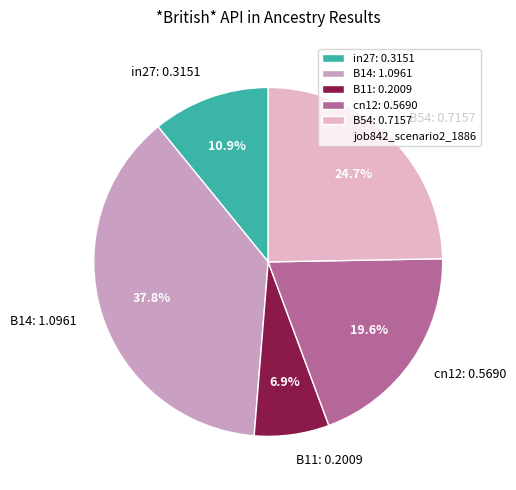

Is it true that B54 is 40% of the pie?

False